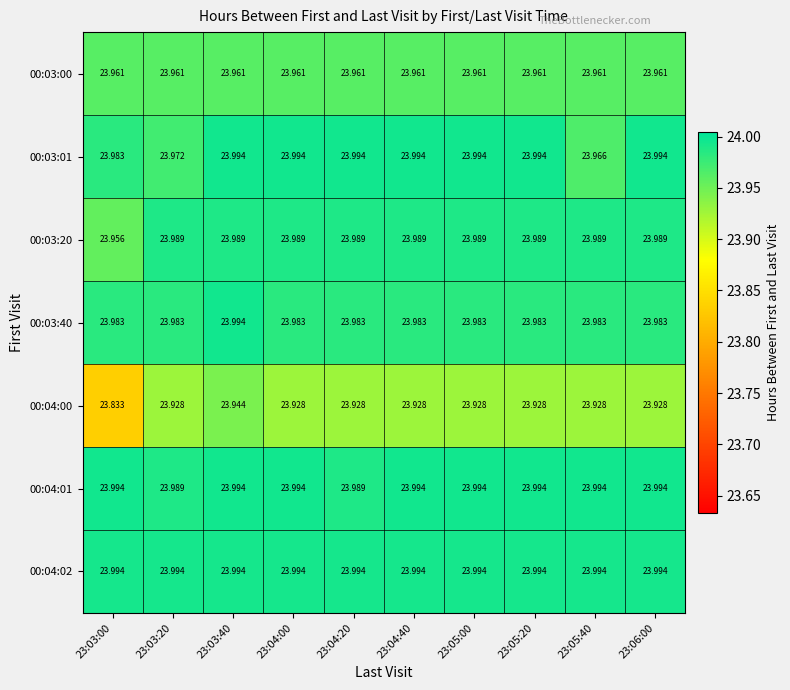

Which series has the widest spread of values?

00:04:00